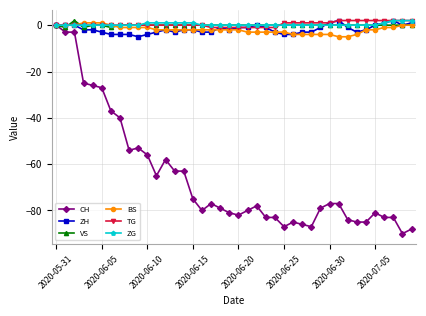

What are all the series names shown in the legend?

CH, ZH, VS, BS, TG, ZG